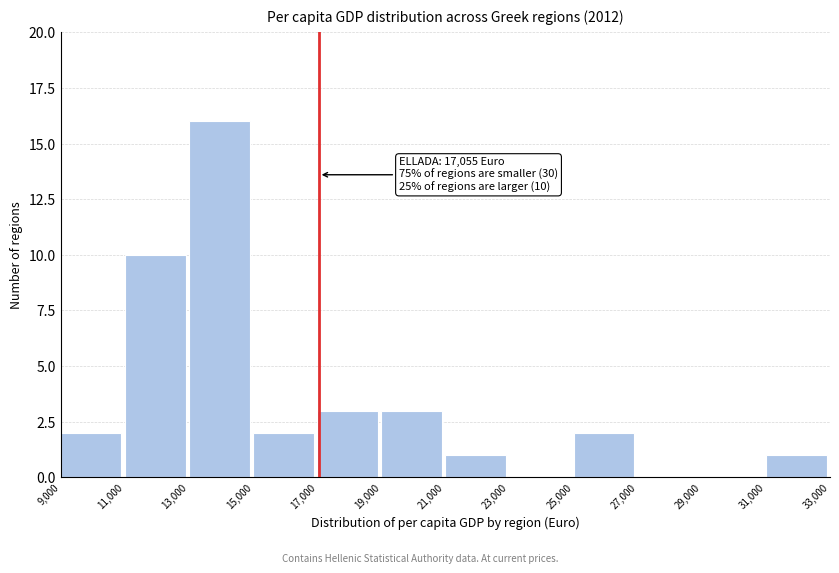

Over which range of the x-axis is the bar tallest?

13,000 to 15,000